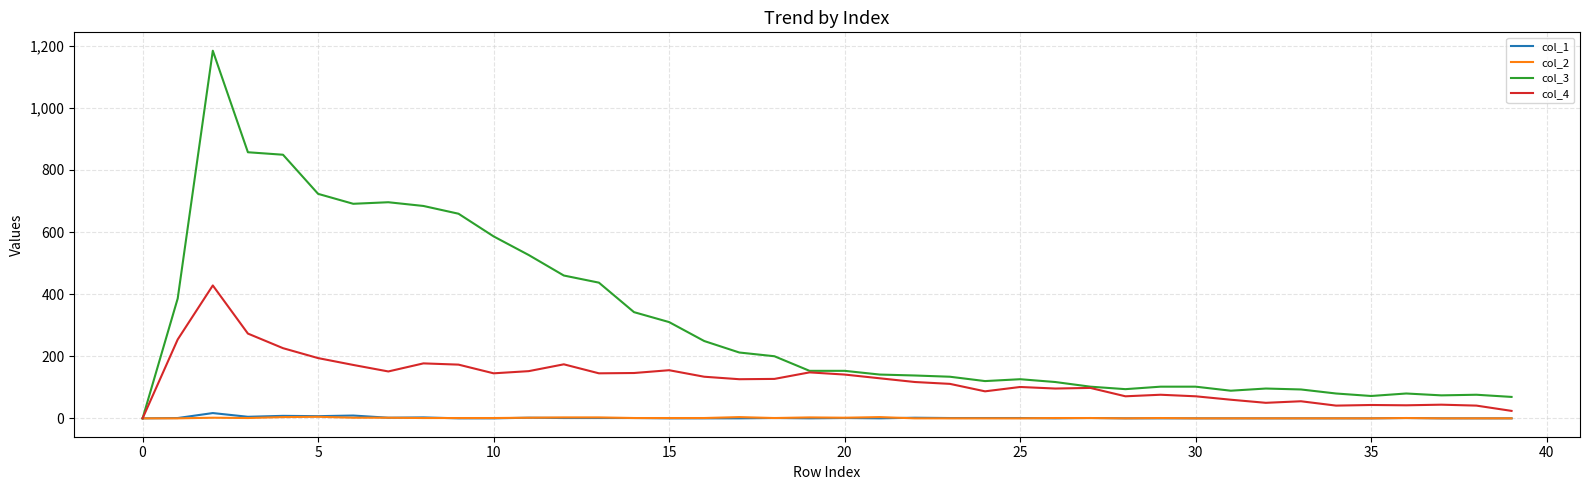

Which series has the largest range (max minus min)?

col_3